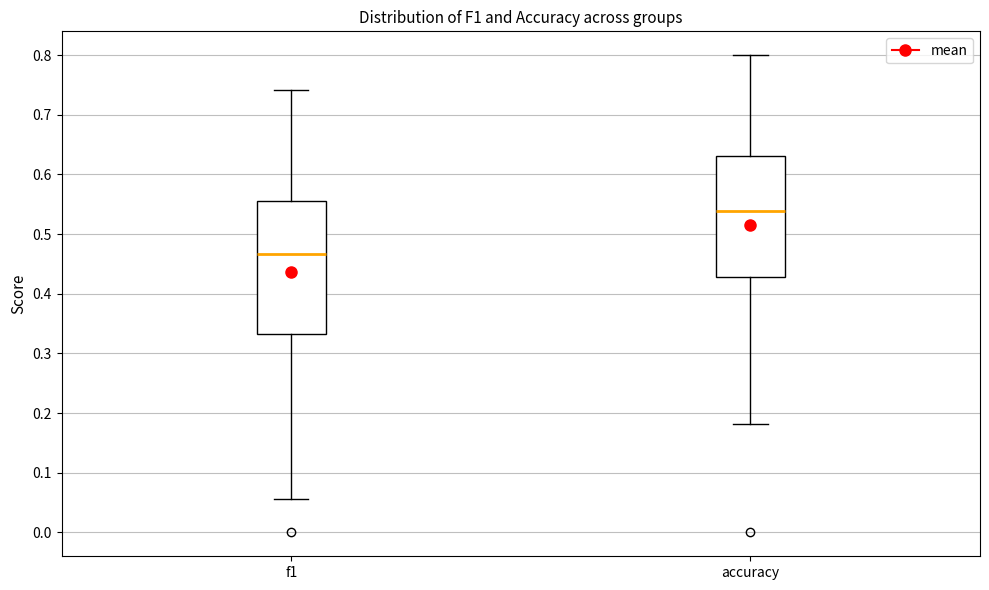

Reading left to right, read every box against the y-axis: the position of its median line, the range the box covers, and the ends of its whiskers. The values are not printed on the chart, so give them approximately, as read against the axis.

f1: median 0.47, box 0.33 to 0.56, whiskers 0.06 to 0.74
accuracy: median 0.54, box 0.43 to 0.63, whiskers 0.18 to 0.80